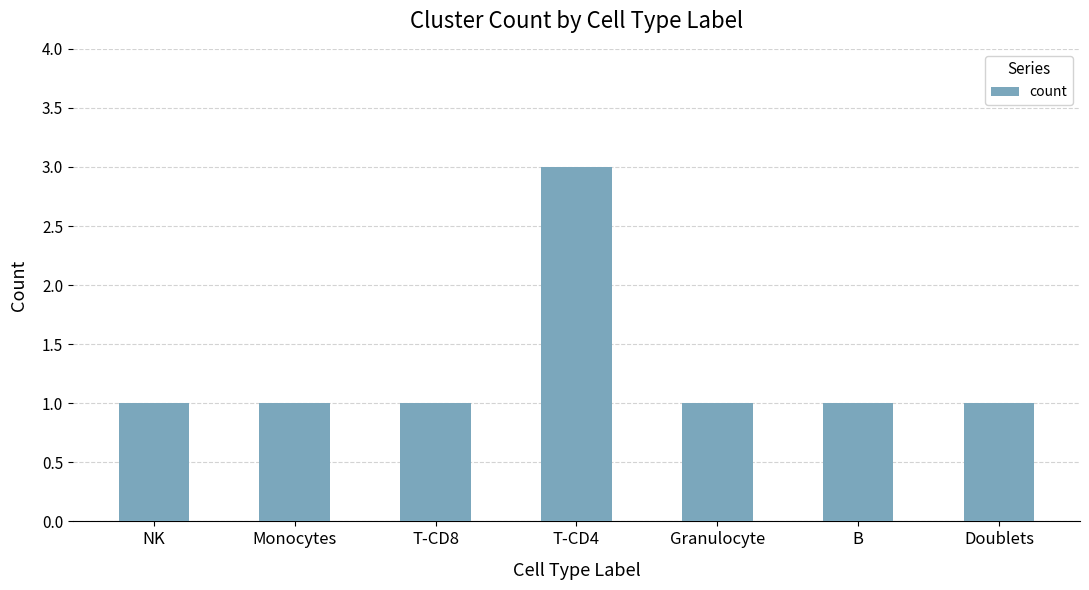

Reading right to left, list all the values displayed in this chart.

Doublets=1	B=1	Granulocyte=1	T-CD4=3	T-CD8=1	Monocytes=1	NK=1